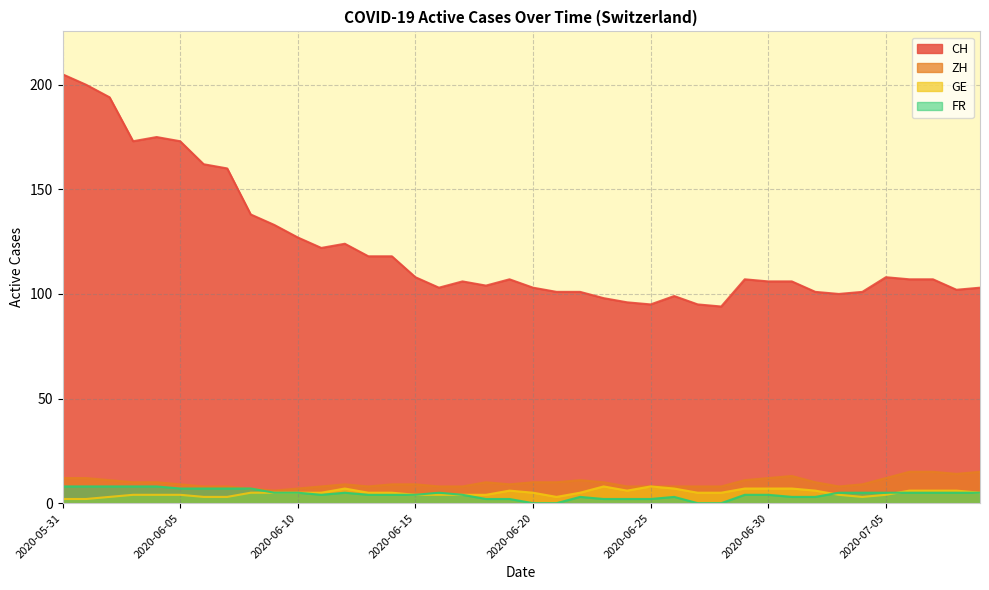

Reading left to right, extract all data points from this chart.

CH: 205	200	194	173	175	173	162	160	138	133	127	122	124	118	118	108	103	106	104	107	103	101	101	98	96	95	99	95	94	107	106	106	101	100	101	108	107	107	102	103
ZH: 12	12	11	10	10	9	8	8	7	6	7	8	9	8	9	9	8	8	10	9	10	10	11	10	8	8	8	8	8	11	12	13	10	8	9	12	15	15	14	15
GE: 2	2	3	4	4	4	3	3	5	5	5	5	7	5	5	4	4	4	4	6	5	3	5	8	6	8	7	5	5	7	7	7	6	4	3	4	6	6	6	5
FR: 8	8	8	8	8	7	7	7	7	5	5	4	5	4	4	4	5	4	2	2	0	0	3	2	2	2	3	0	0	4	4	3	3	5	5	5	5	5	5	5